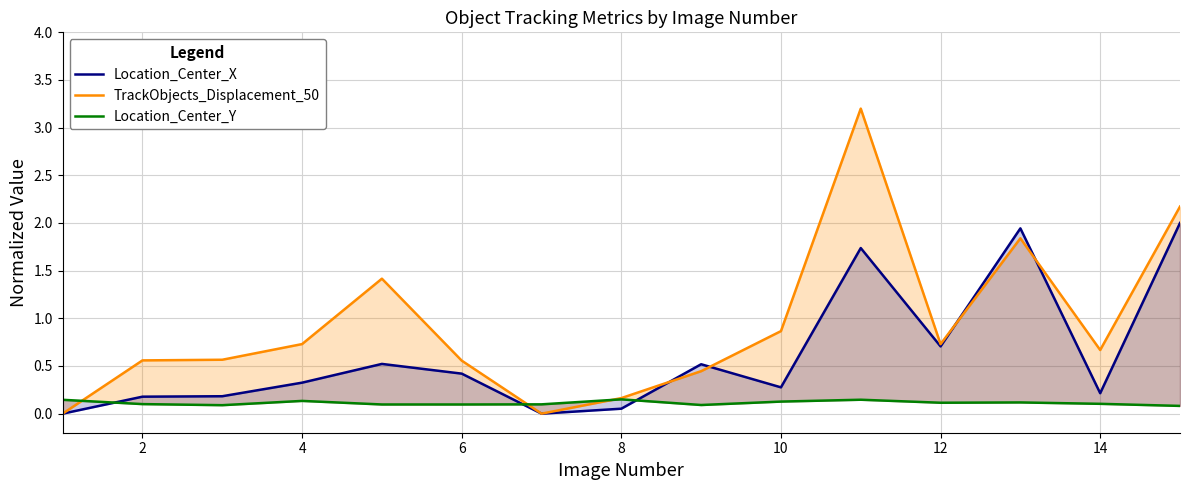

Does the chart have visible grid lines?

Yes